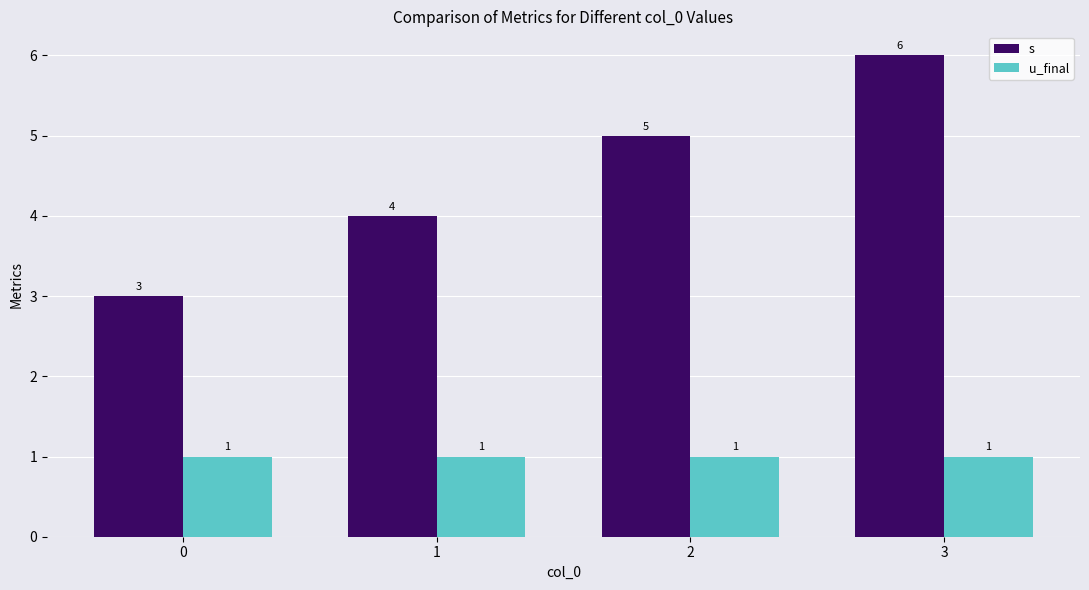

Reading right to left, transcribe all the data shown in this chart.

s: 6	5	4	3
u_final: 1	1	1	1